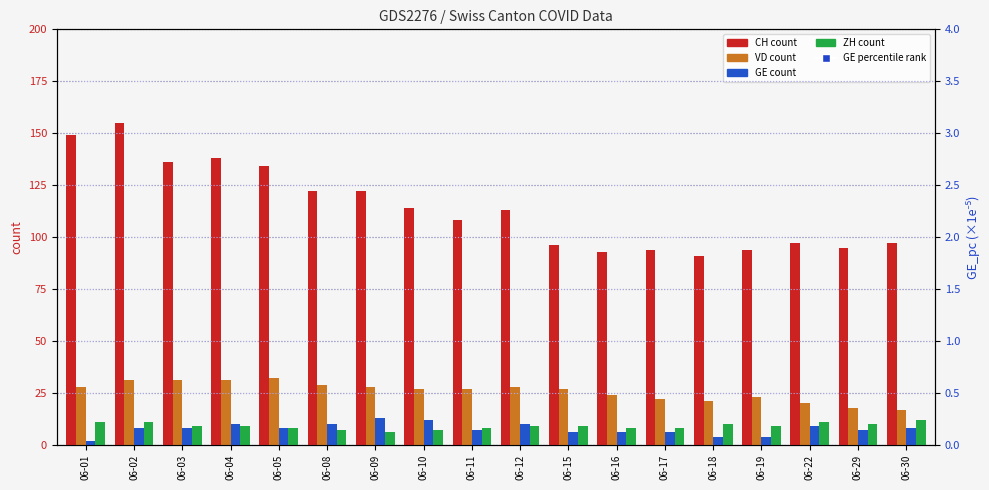

Which series has the largest total across all categories?

CH